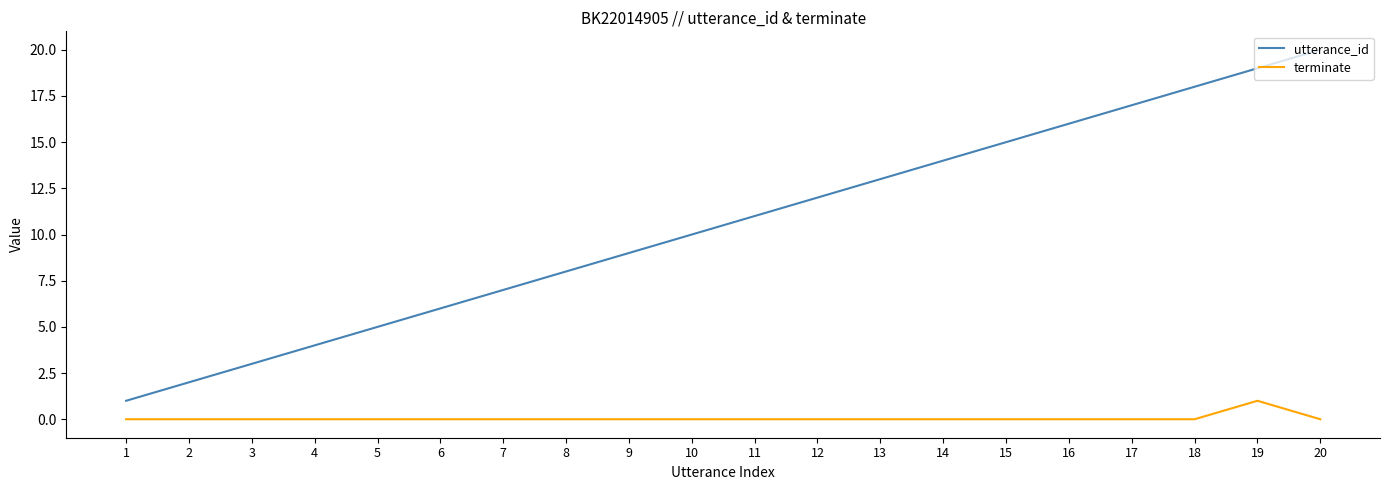

How many categories are shown in the chart?

20